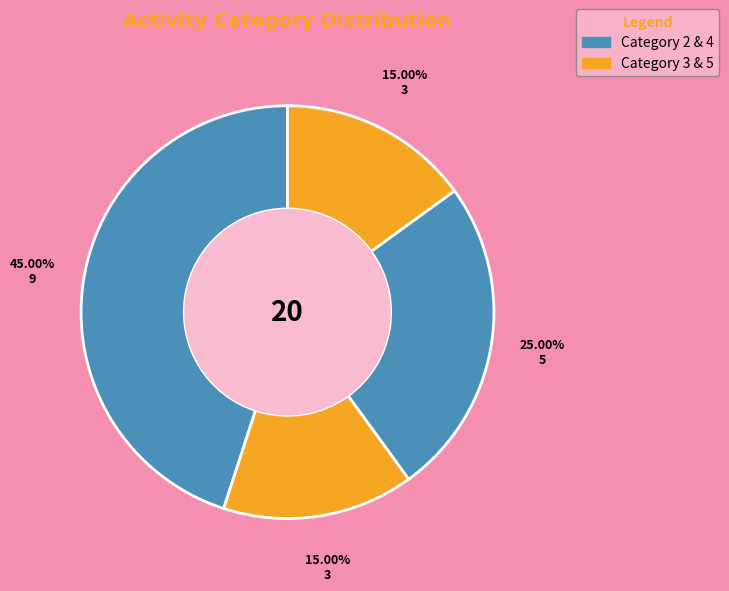

Count the number of slices in the pie.

4